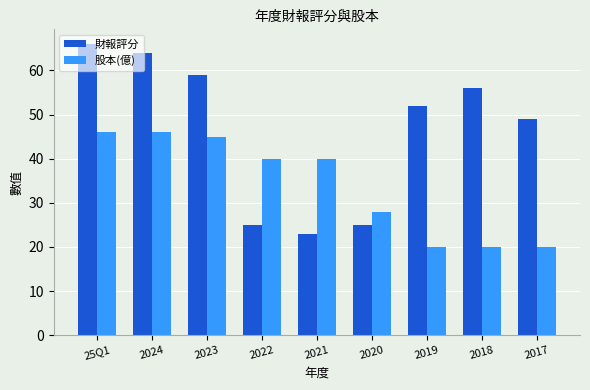

Count the number of categories in the chart.

9